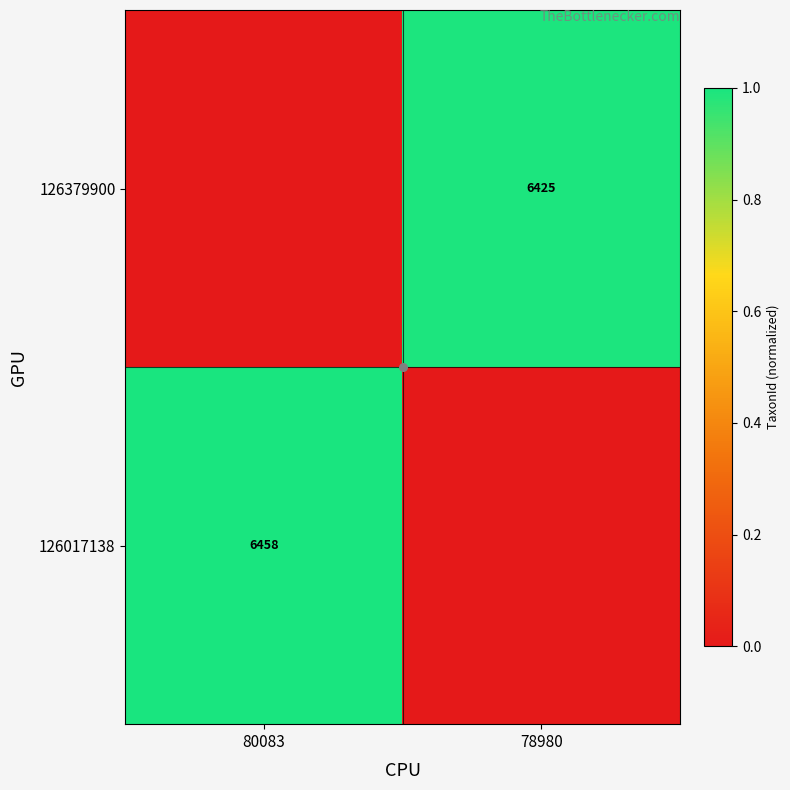

At 78980, list the series in order from smallest to largest.

126017138, 126379900